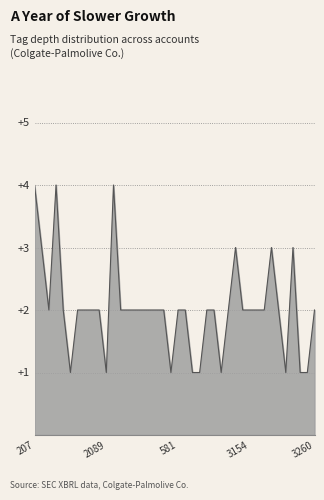

What is the greatest value displayed?

4